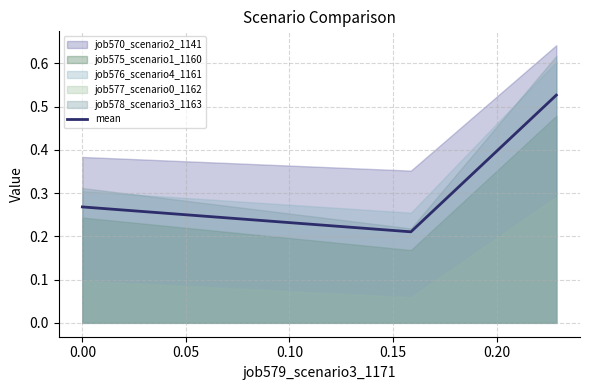

Count the mean values in the range 0 to 1.

3